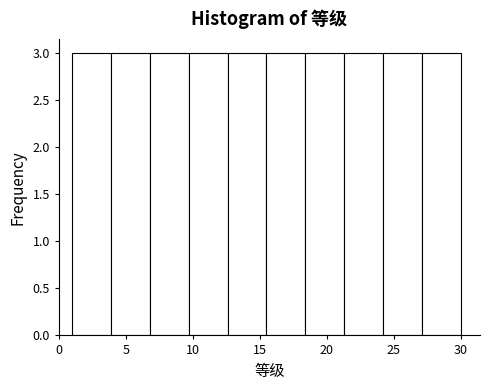

Reading left to right, transcribe this chart: for each bar, give the range it covers on the x-axis and its height. Neither the bar edges nor the heights are printed on the chart, so give them approximately, as read against the axes.

1.0 to 3.9: 3
3.9 to 6.8: 3
6.8 to 9.7: 3
9.7 to 12.6: 3
12.6 to 15.5: 3
15.5 to 18.4: 3
18.4 to 21.3: 3
21.3 to 24.2: 3
24.2 to 27.1: 3
27.1 to 30.0: 3